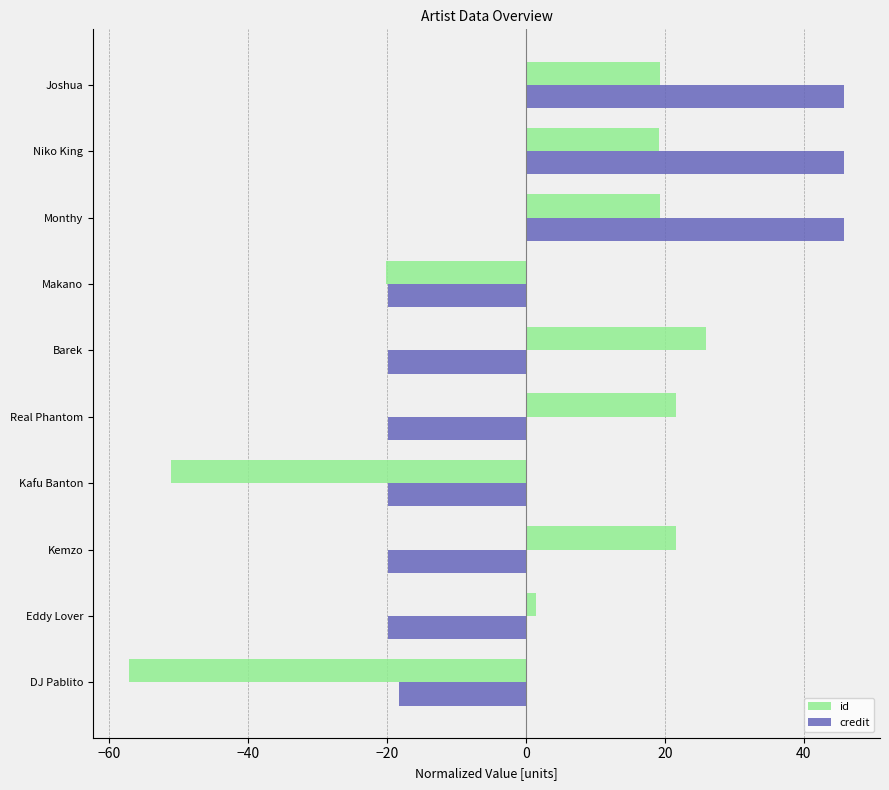

What is the sum of the credit values at Kemzo and Kafu Banton?

-39.7